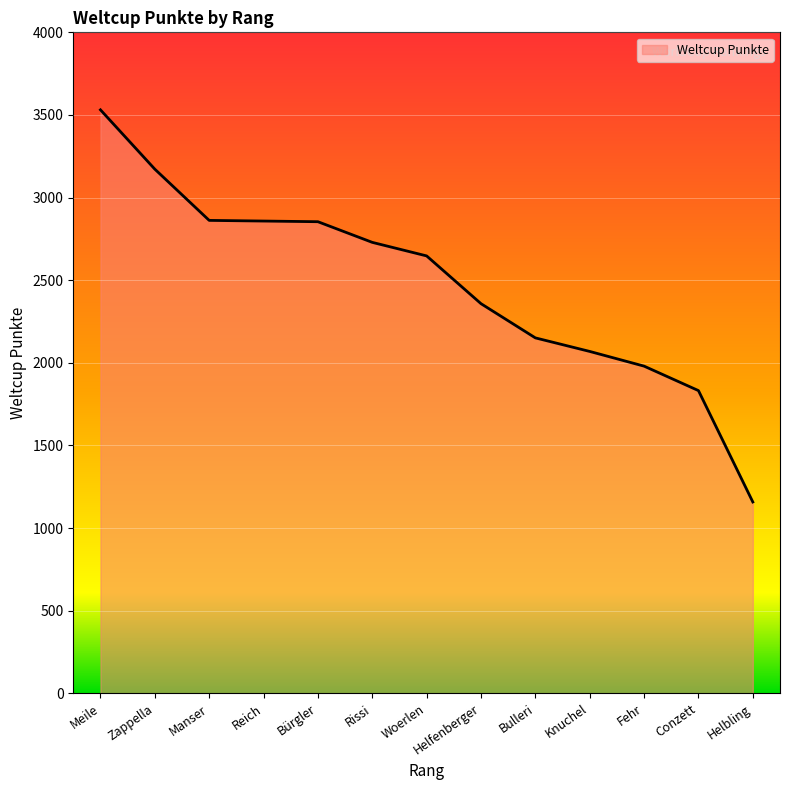

Which category has the highest value across all series?

Meile